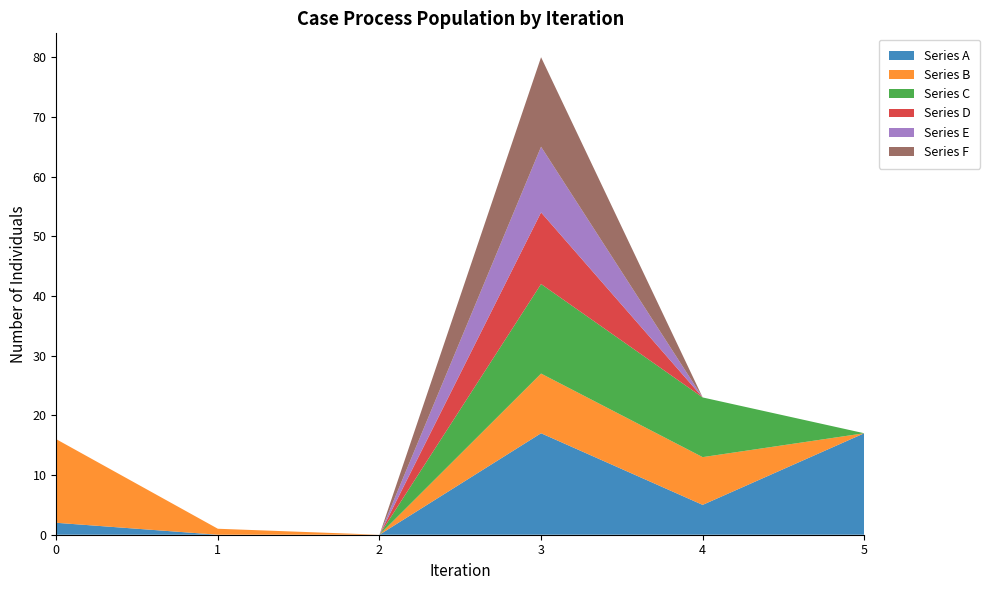

At which category is the sum across all series the highest?

3